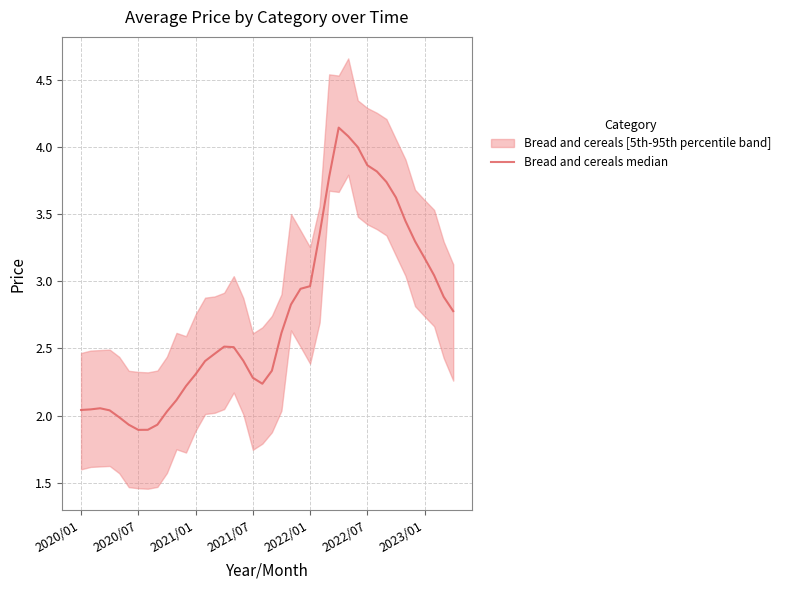

What is the difference between the maximum and second lowest values?

2.3